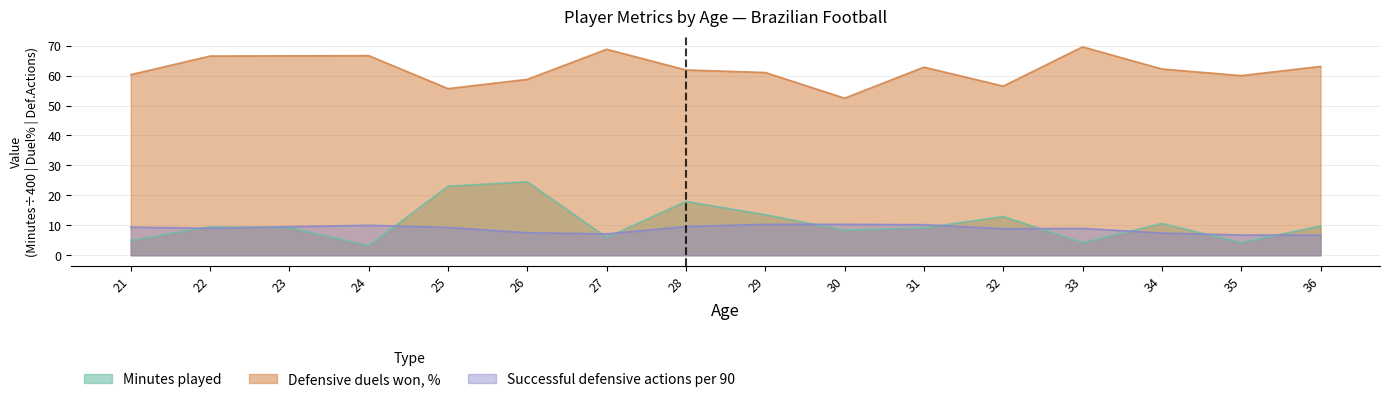

Where is Defensive duels won, % nearest to the value 61?

29